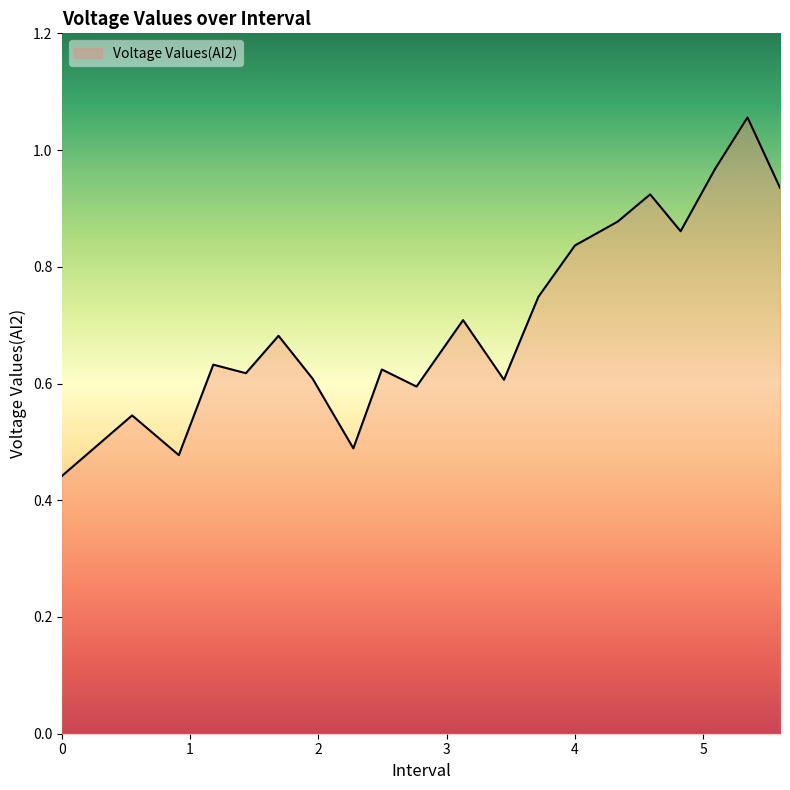

Rank the categories by value from lowest to highest.

0.0, 0.9120609760284424, 2.2730581760406494, 0.5477051734924316, 2.7655959129333496, 3.4476444721221924, 1.9556198120117188, 1.4353365898132324, 2.4952120780944824, 1.1809000968933105, 1.689394474029541, 3.1286120414733887, 3.7160727977752686, 4.000774383544922, 4.825138807296753, 4.334347248077393, 4.587695837020874, 5.60016655921936, 5.093147039413452, 5.346699953079224